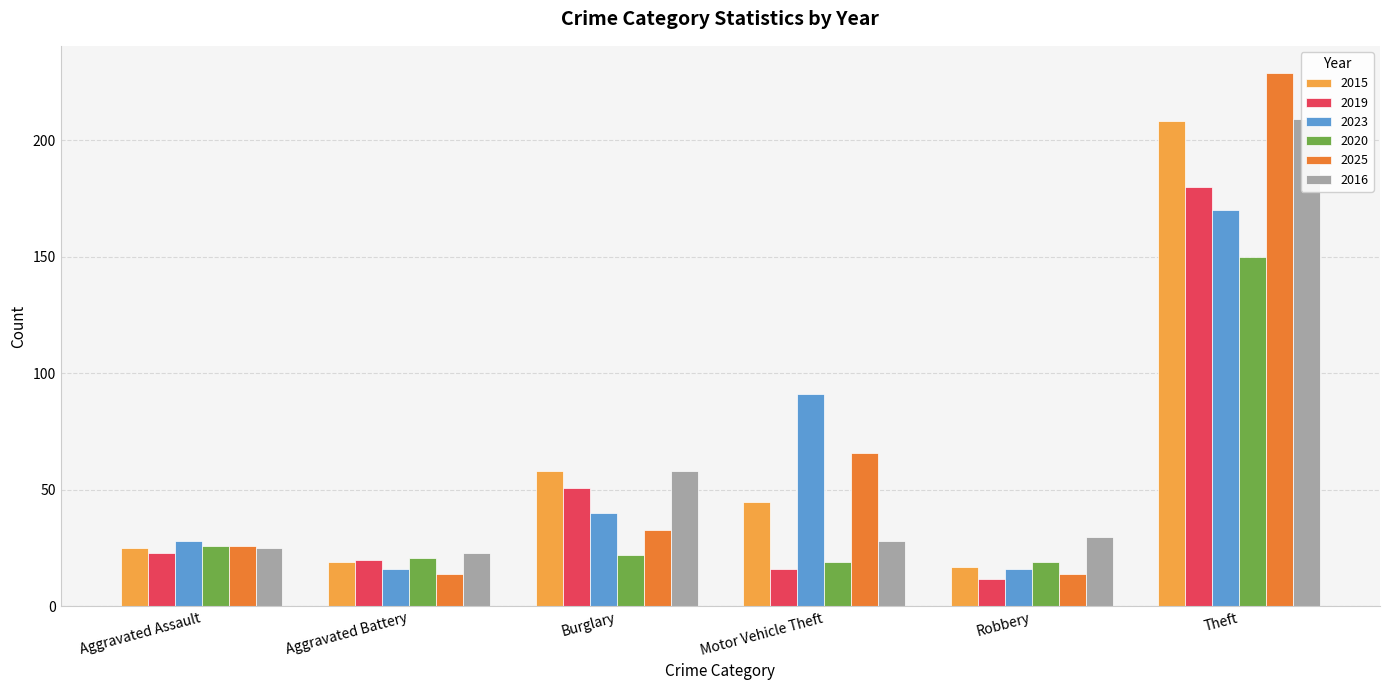

The 2019 series shows 23 at Aggravated Assault. True or false?

True